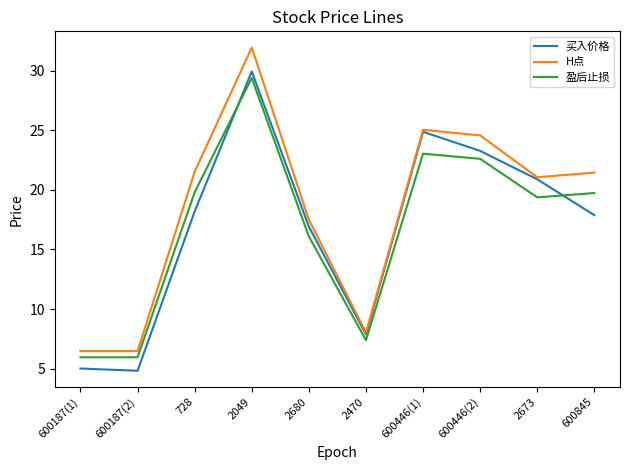

Which series changed the most between 600187(1) and 2470?

买入价格